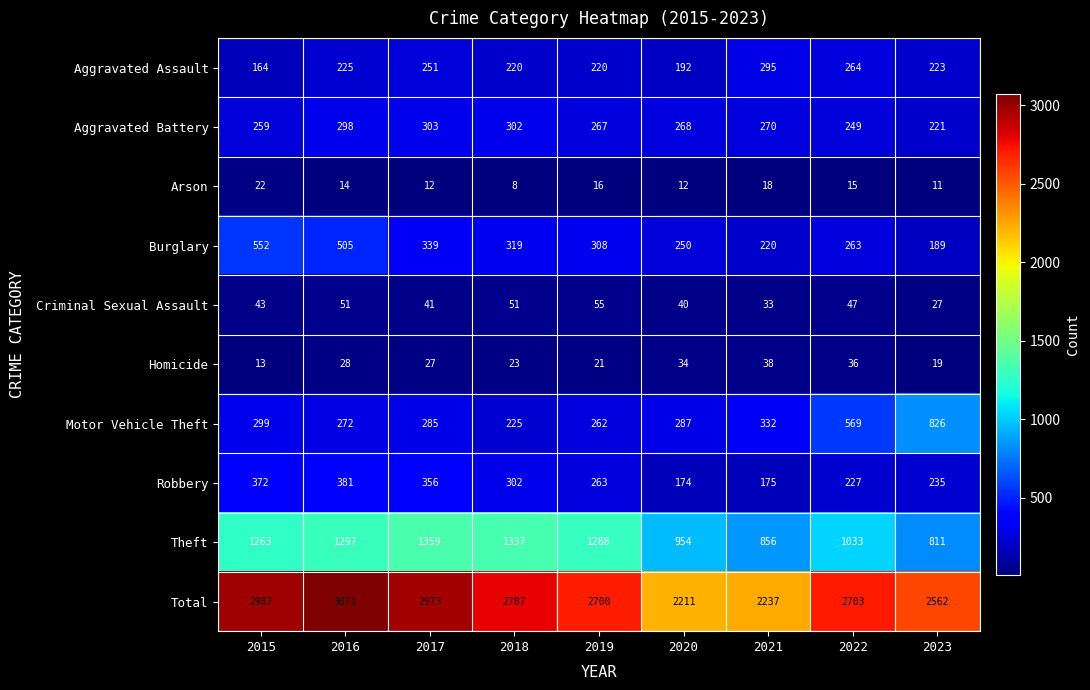

The Homicide series shows 7 at 2023. True or false?

False